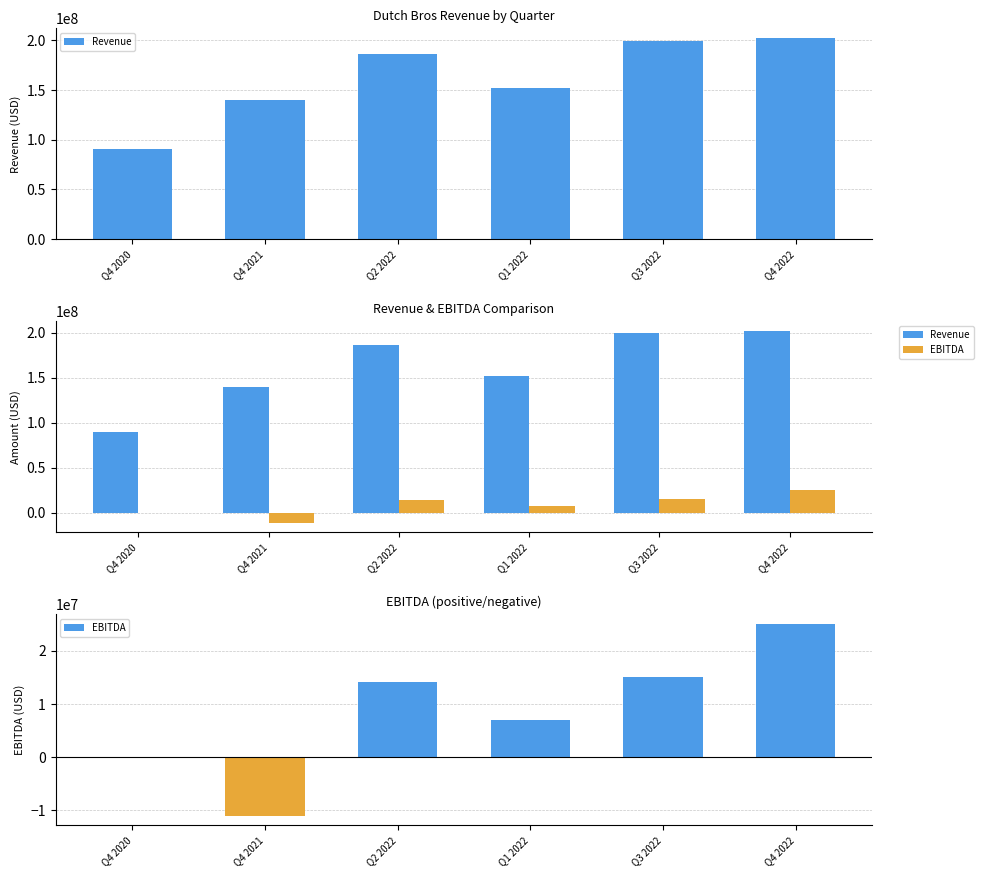

At which label does EBITDA first exceed 14000000?

Q3 2022